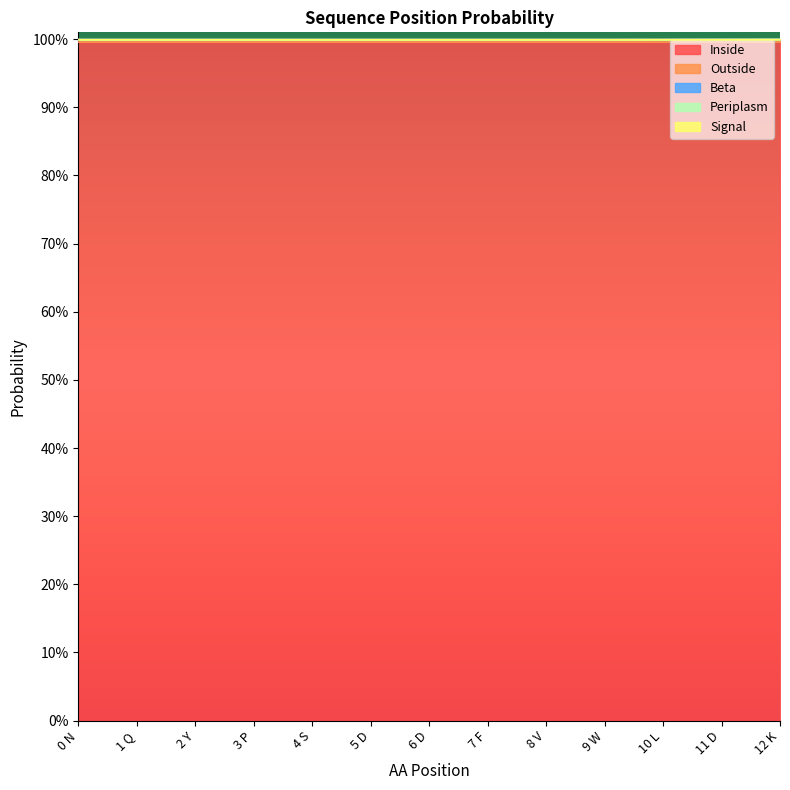

Reading right to left, list all the values displayed in this chart.

Inside: 1.0	1.0	1.0	1.0	1.0	1.0	1.0	1.0	1.0	1.0	1.0	1.0	1.0
Outside: 0.0	0.0	0.0	0.0	0.0	0.0	0.0	0.0	0.0	0.0	0.0	0.0	0.0
Beta: 0.0	0.0	0.0	0.0	0.0	0.0	0.0	0.0	0.0	0.0	0.0	0.0	0.0
Periplasm: 0.0	0.0	0.0	0.0	0.0	0.0	0.0	0.0	0.0	0.0	0.0	0.0	0.0
Signal: 0.0	0.0	0.0	0.0	0.0	0.0	0.0	0.0	0.0	0.0	0.0	0.0	0.0